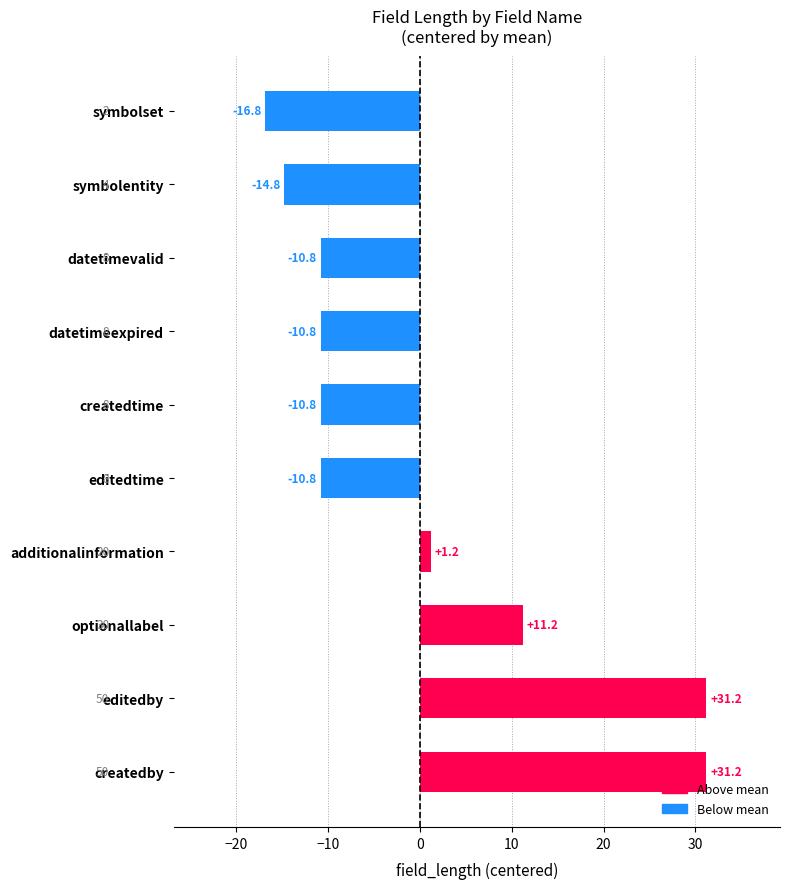

Which category has the lowest value across all series?

symbolset